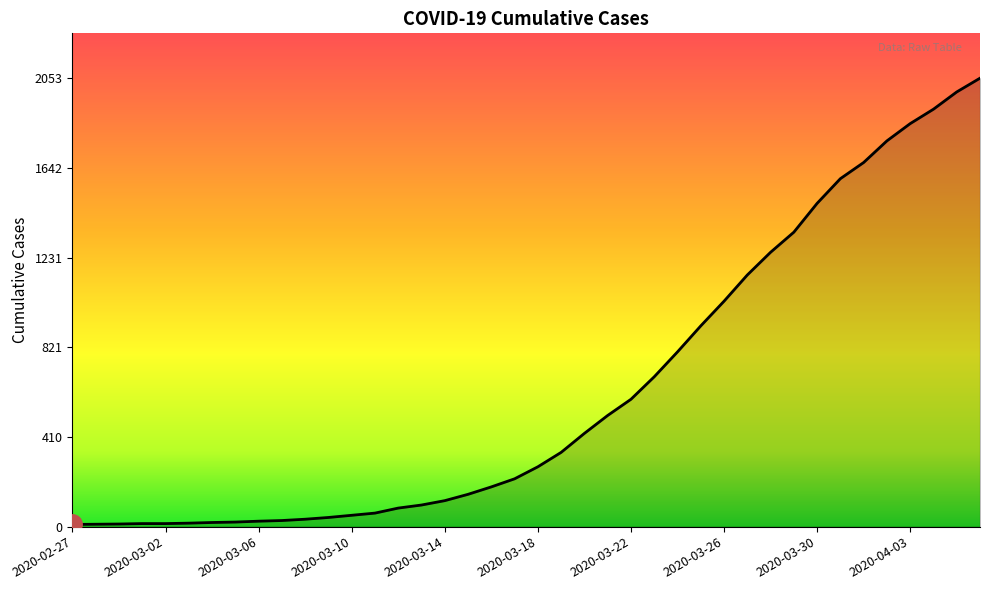

What is the maximum value shown in the chart?

2053